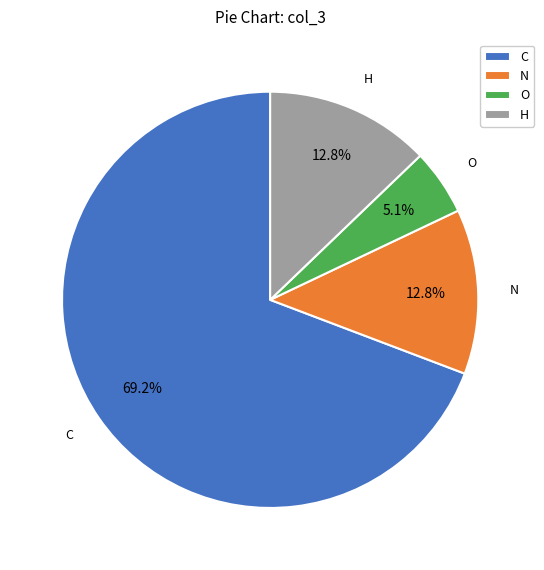

Approximately how many times larger is the value at C compared to H?

5.4